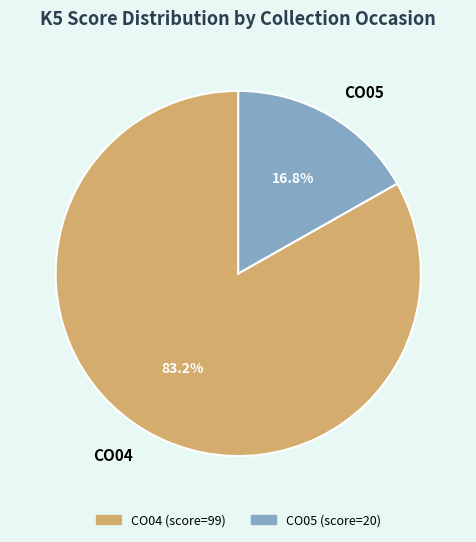

The CO05 slice represents 2% of the pie. True or false?

False